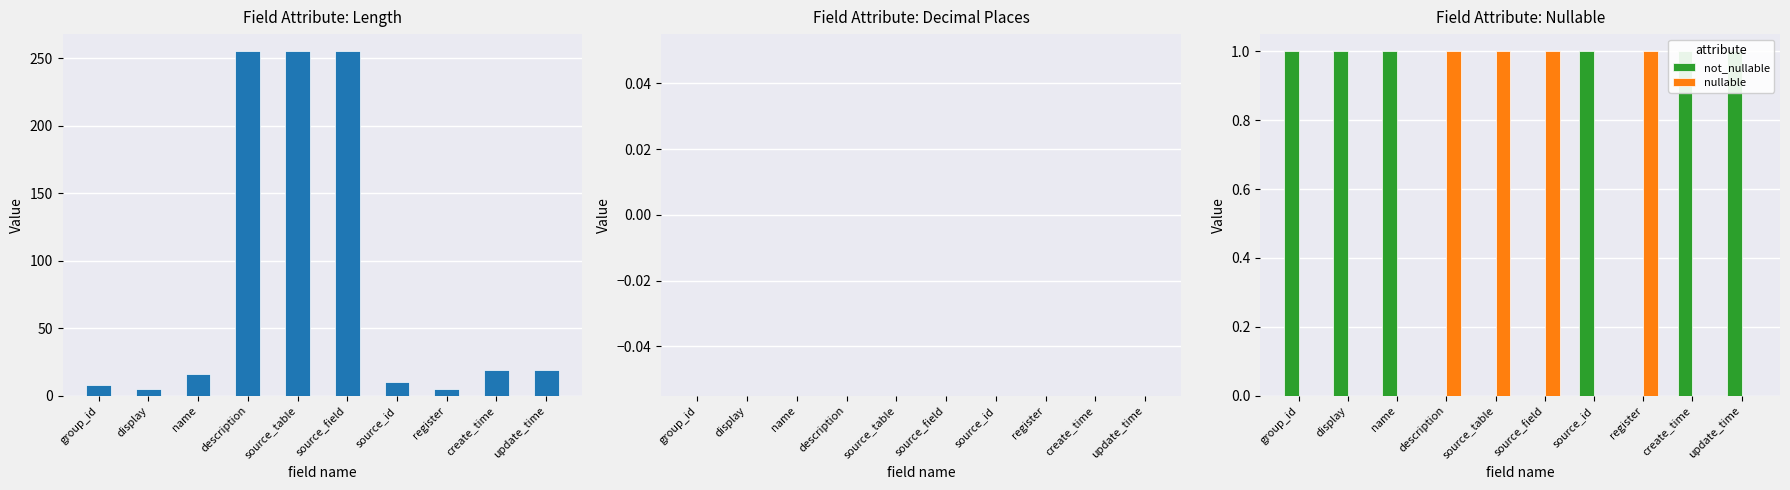

What is the greatest value displayed?

255